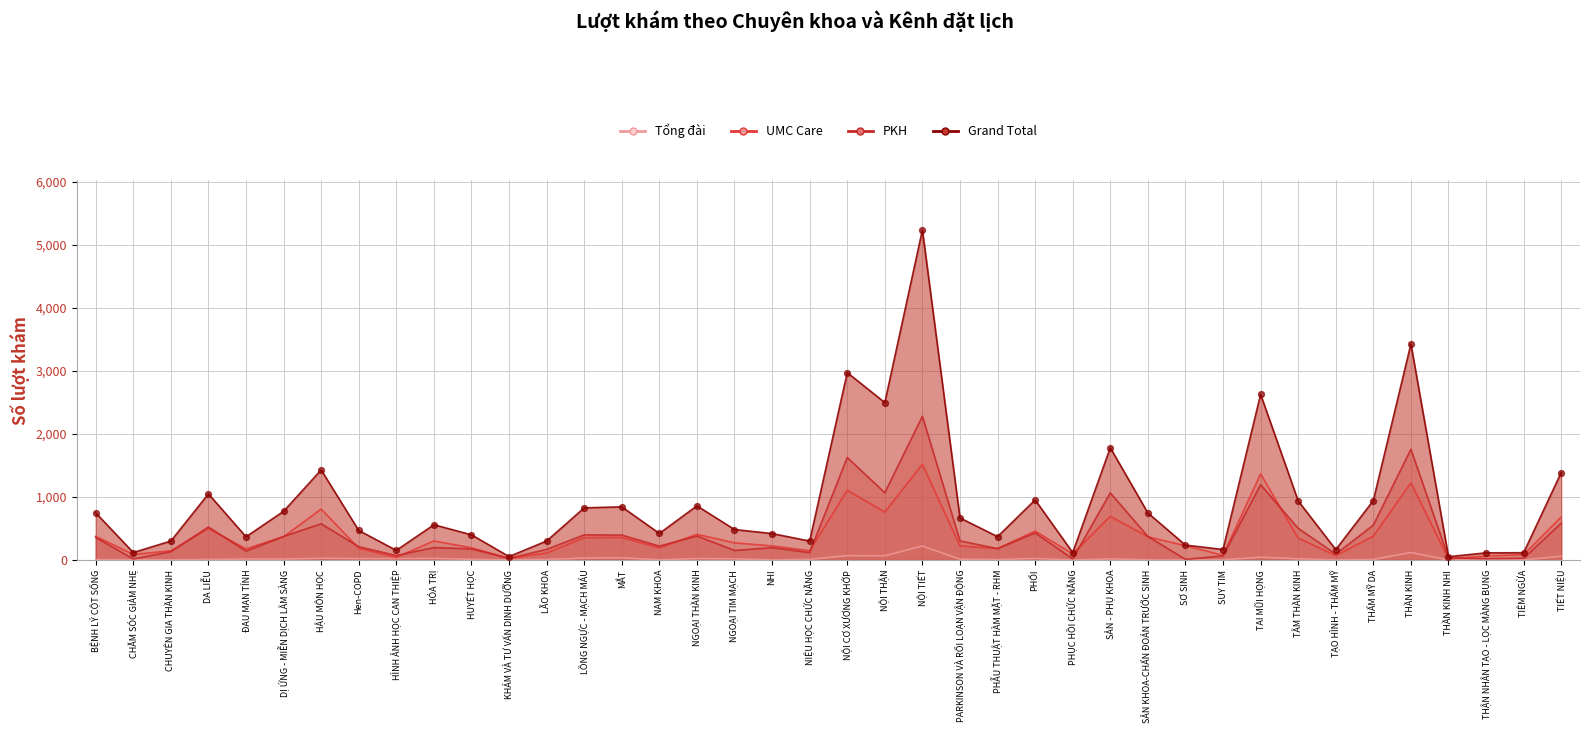

Which series has the largest total across all categories?

Grand Total